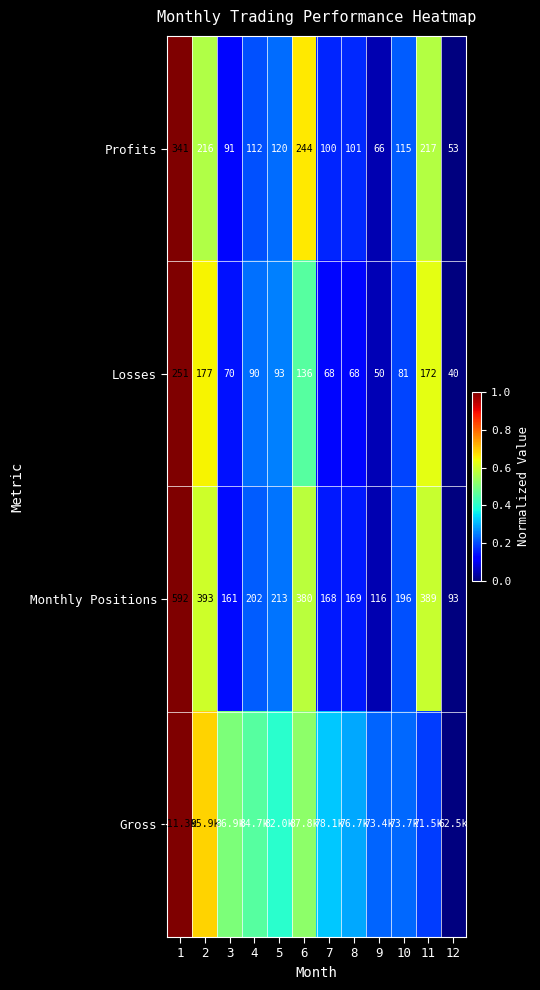

Is the value of Losses at 7 greater than the value of Monthly Positions at 2?

No